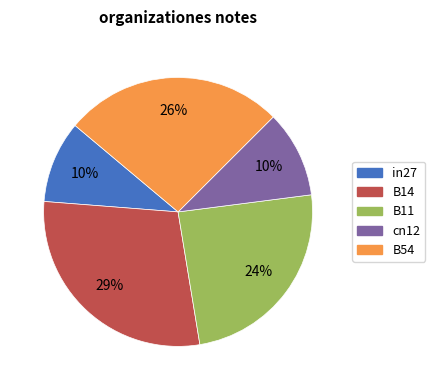

What is the largest slice in the pie chart?

B14